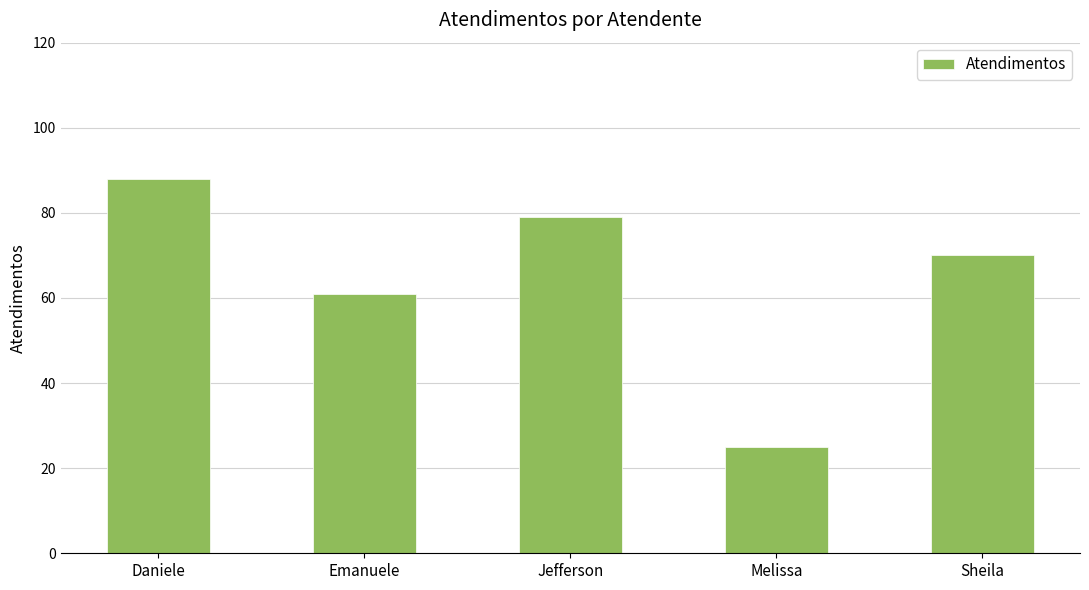

Between Jefferson and Daniele, which is larger?

Daniele